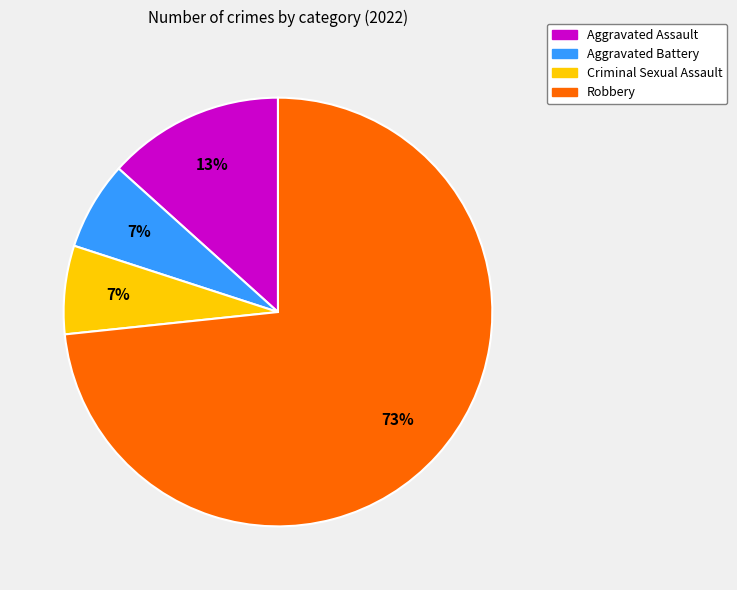

Is the sum of Aggravated Assault and Criminal Sexual Assault greater than half?

No